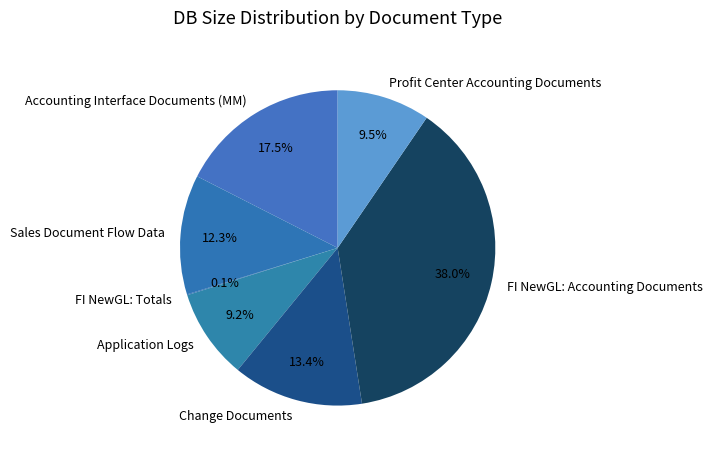

Is the sum of Profit Center Accounting Documents and Change Documents greater than half?

No